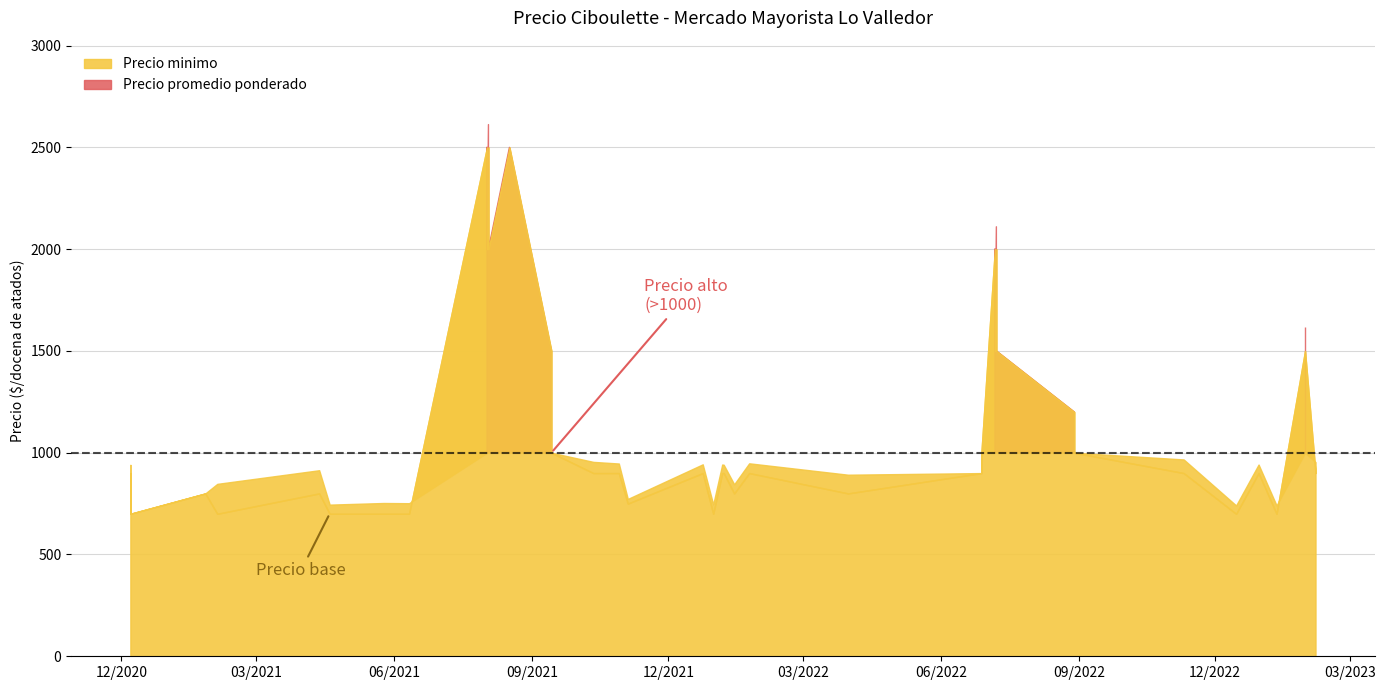

List the labels in order of Precio promedio ponderado value, largest first.

14, 28, 39, 31, 15, 23, 29, 4, 24, 25, 32, 6, 7, 11, 26, 18, 1, 2, 20, 12, 13, 36, 16, 19, 37, 21, 30, 10, 38, 3, 9, 5, 17, 33, 8, 0, 34, 27, 35, 22